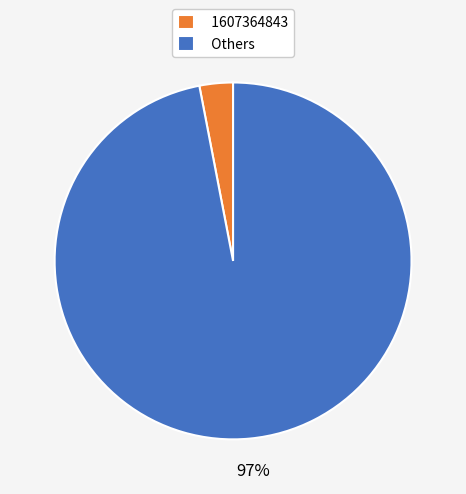

How many slices are in this pie chart?

2